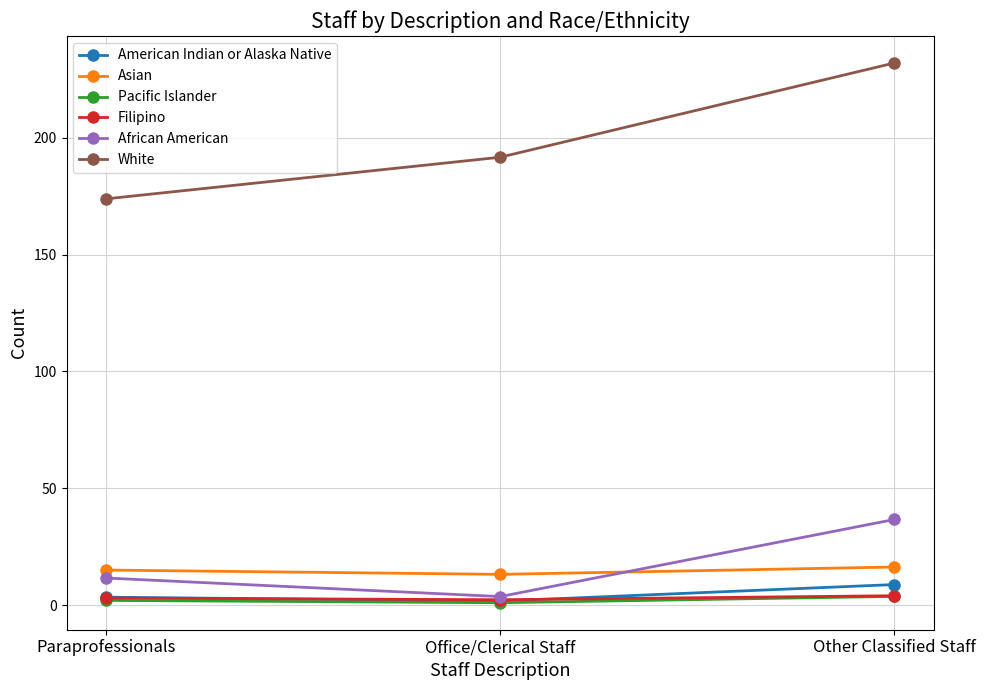

What position from the right is Paraprofessionals?

3